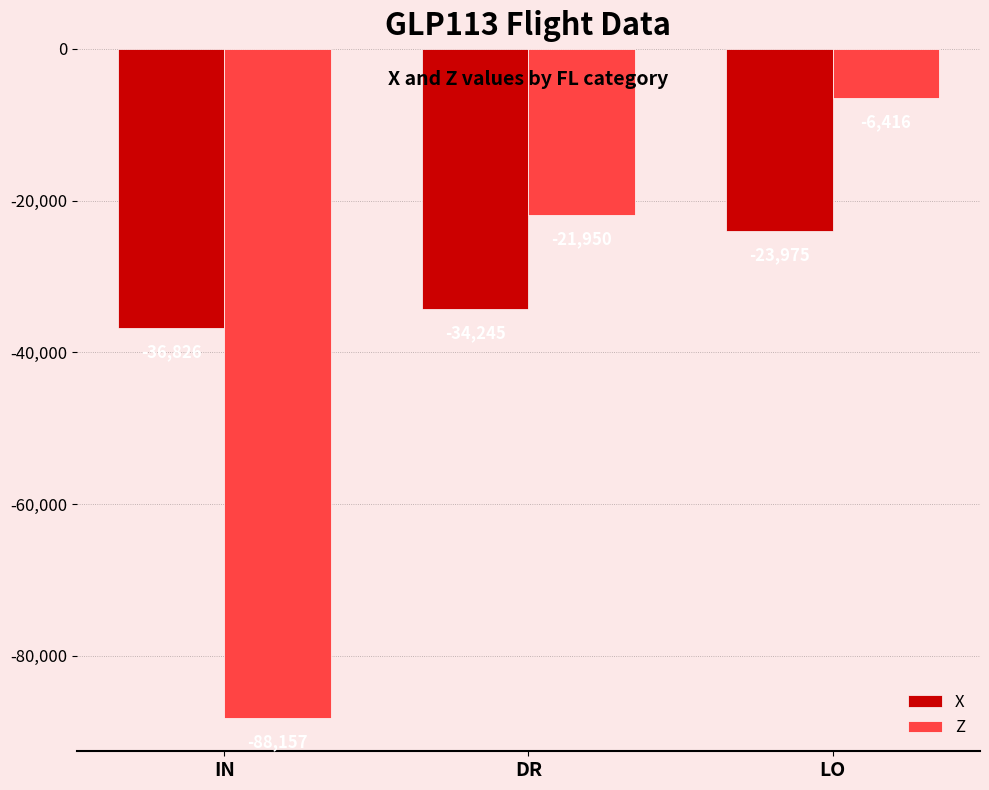

What is the label of the 2nd bar from the right?

DR